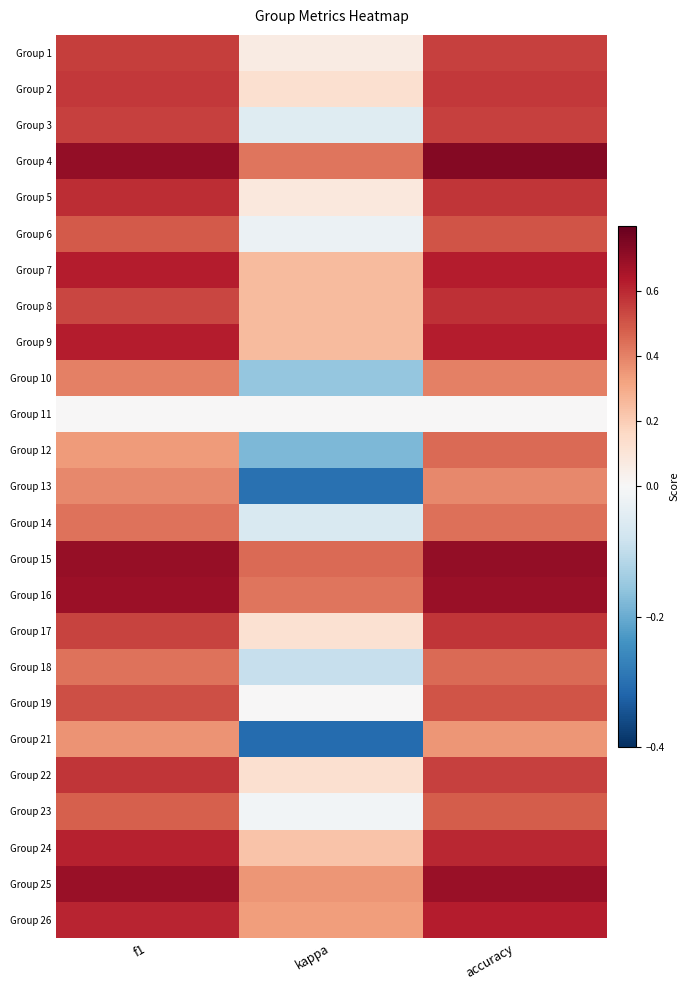

List the series in order of their peak value, lowest first.

Group 11, Group 21, Group 13, Group 10, Group 14, Group 12, Group 18, Group 23, Group 6, Group 19, Group 3, Group 1, Group 2, Group 22, Group 17, Group 8, Group 5, Group 24, Group 26, Group 7, Group 9, Group 16, Group 25, Group 15, Group 4